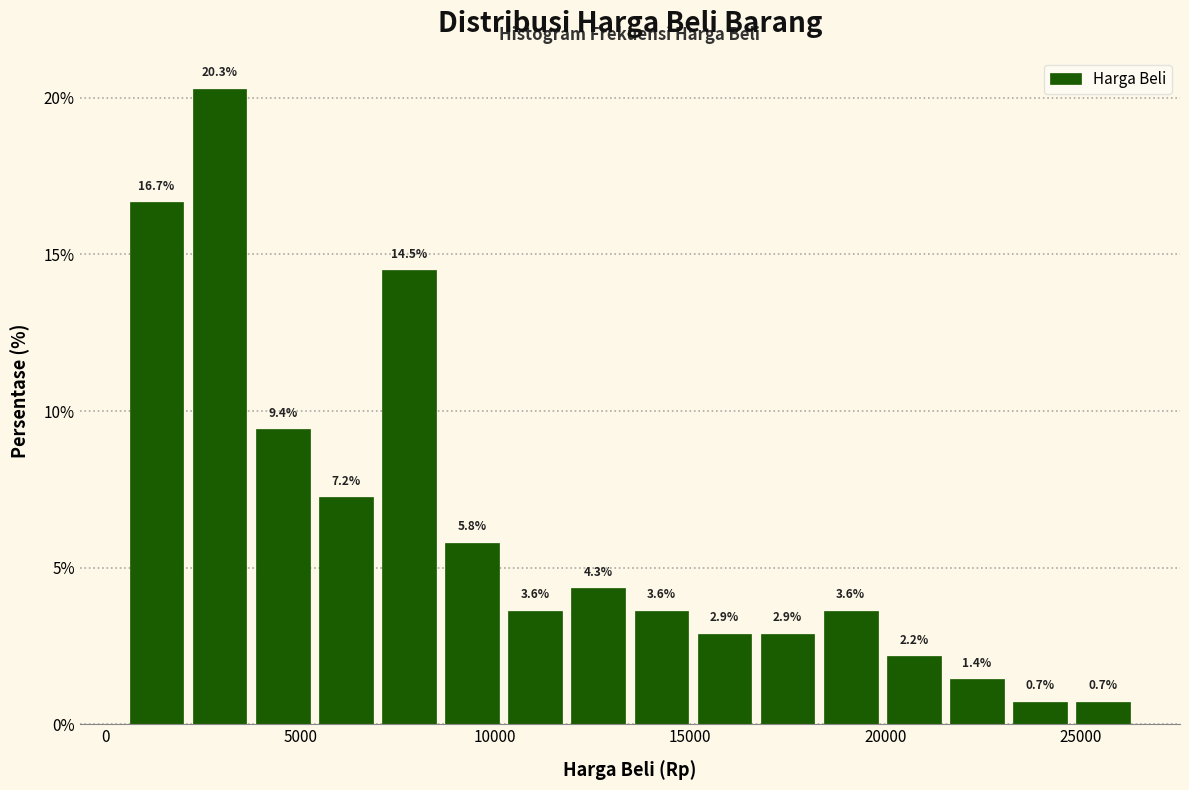

Around what value on the x-axis is the tallest bar? Give the approximate position of its centre, as read against the axis.

3000